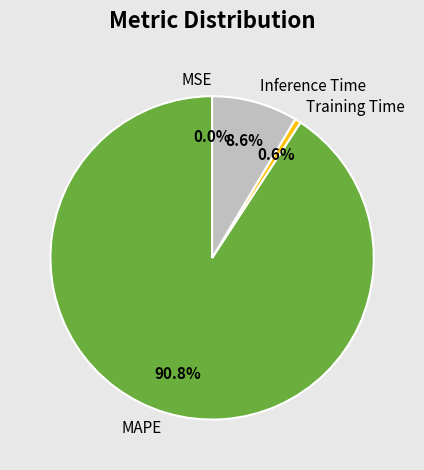

Which has a higher value, Inference Time or MAPE?

MAPE